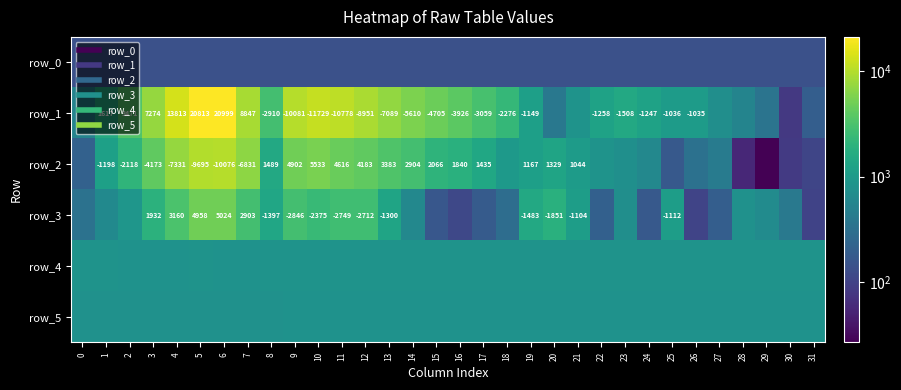

True or false: row_3 has a value of 4216.2 at 11.

False